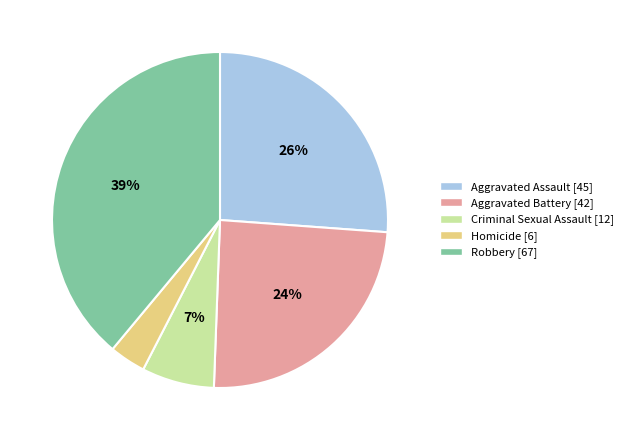

Which has a higher value, Robbery or Homicide?

Robbery